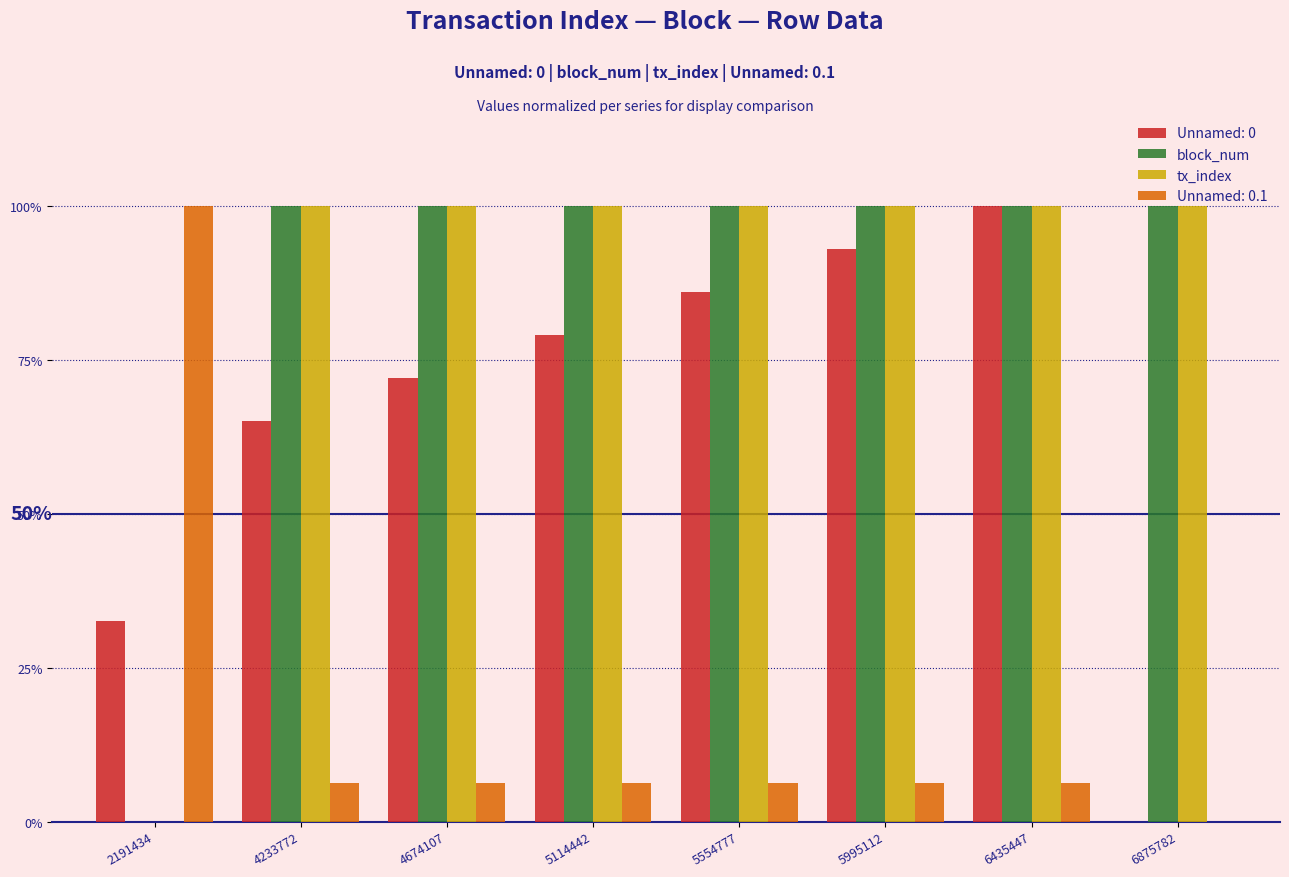

What is the average value of the block_num series?

1